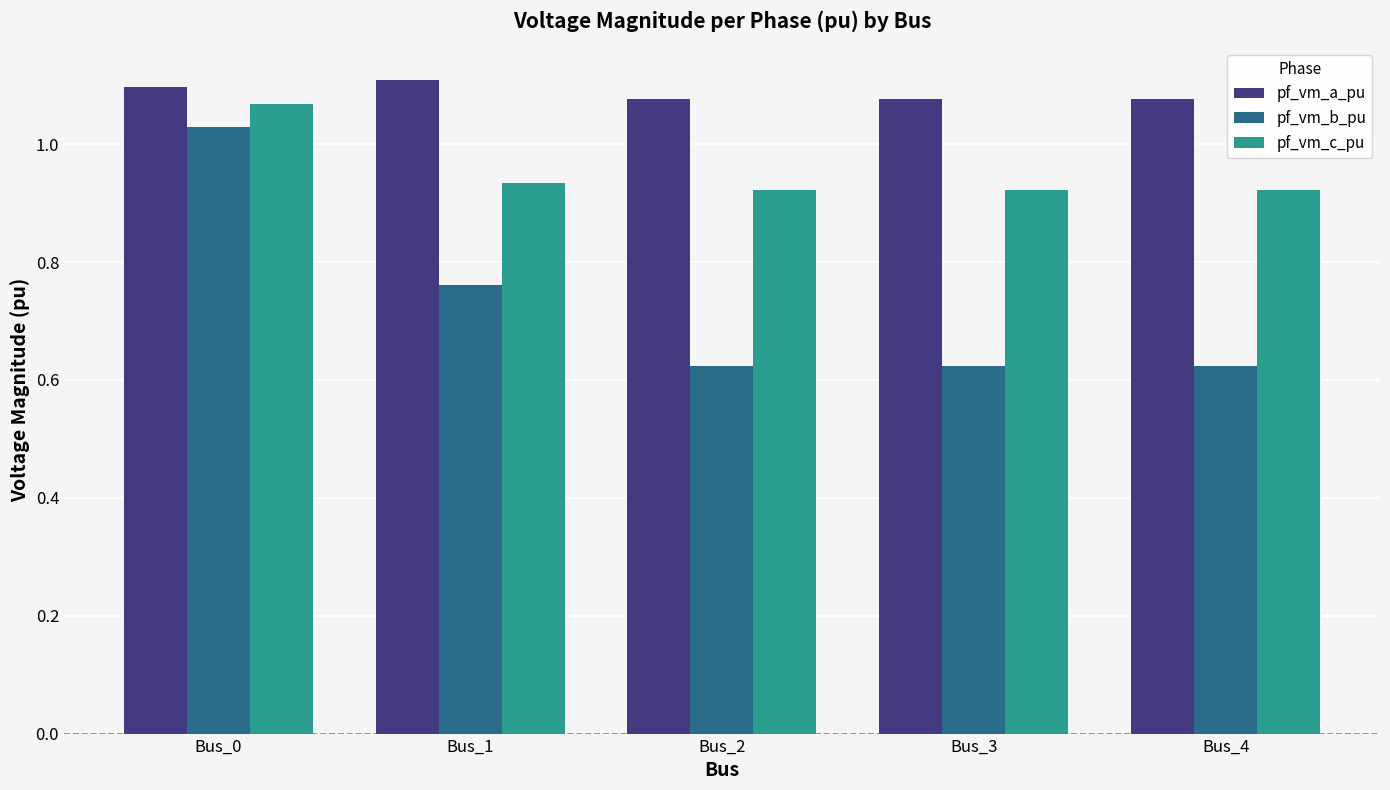

Rank the series at Bus_1 from lowest to highest value.

pf_vm_b_pu, pf_vm_c_pu, pf_vm_a_pu